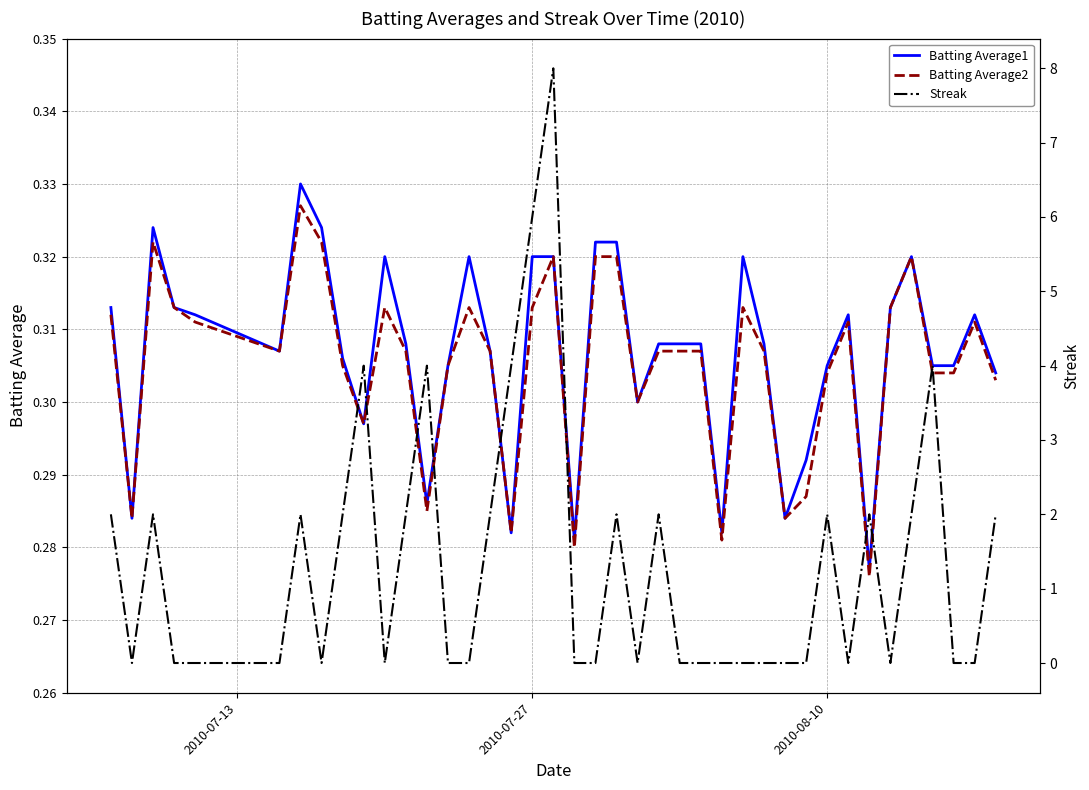

Which series has the largest range (max minus min)?

Streak